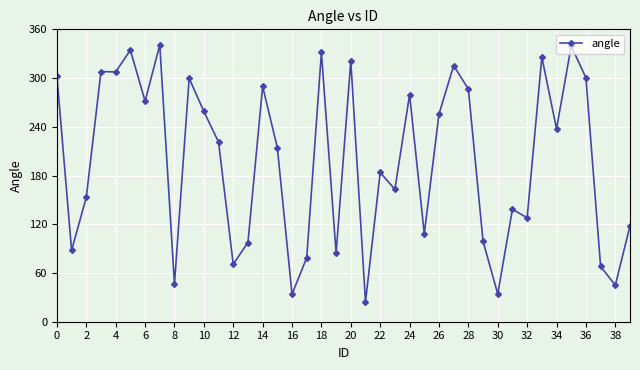

True or false: the data has more than 2 interior local peaks.

True